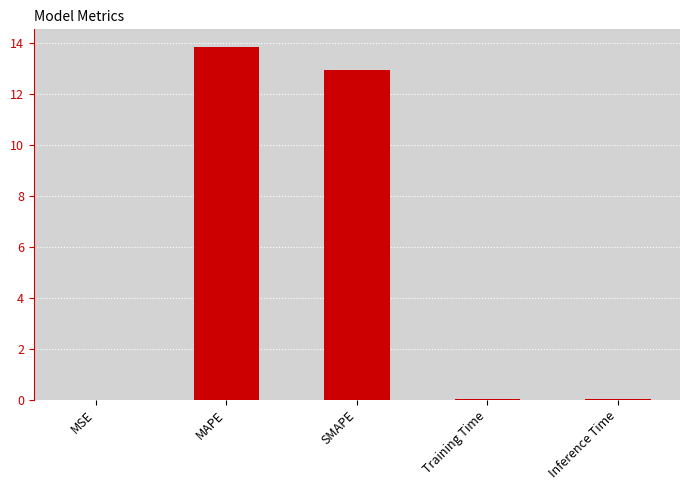

At which category does the chart reach its peak across all series?

MAPE